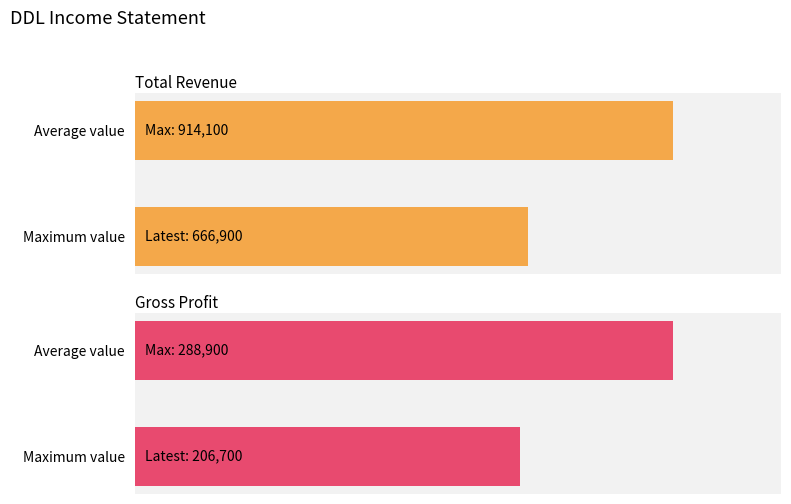

What is the greatest value displayed?

914100